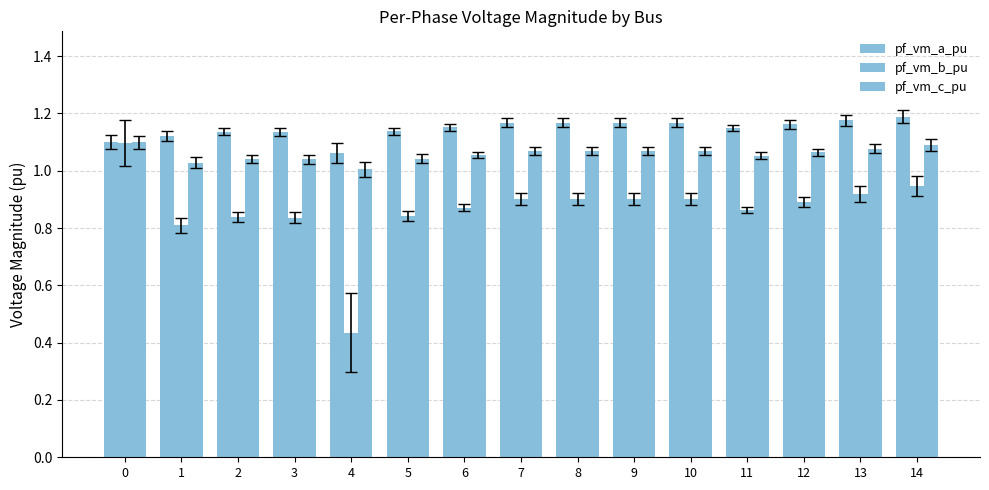

Does the chart contain stacked bars?

No